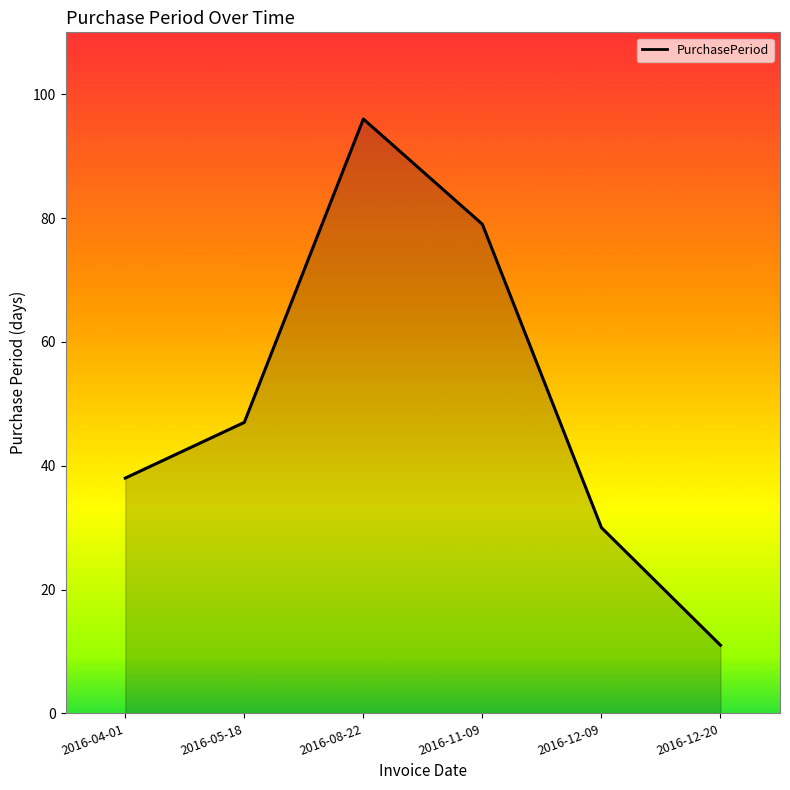

Rank the categories by value from highest to lowest.

2016-08-22, 2016-11-09, 2016-05-18, 2016-04-01, 2016-12-09, 2016-12-20